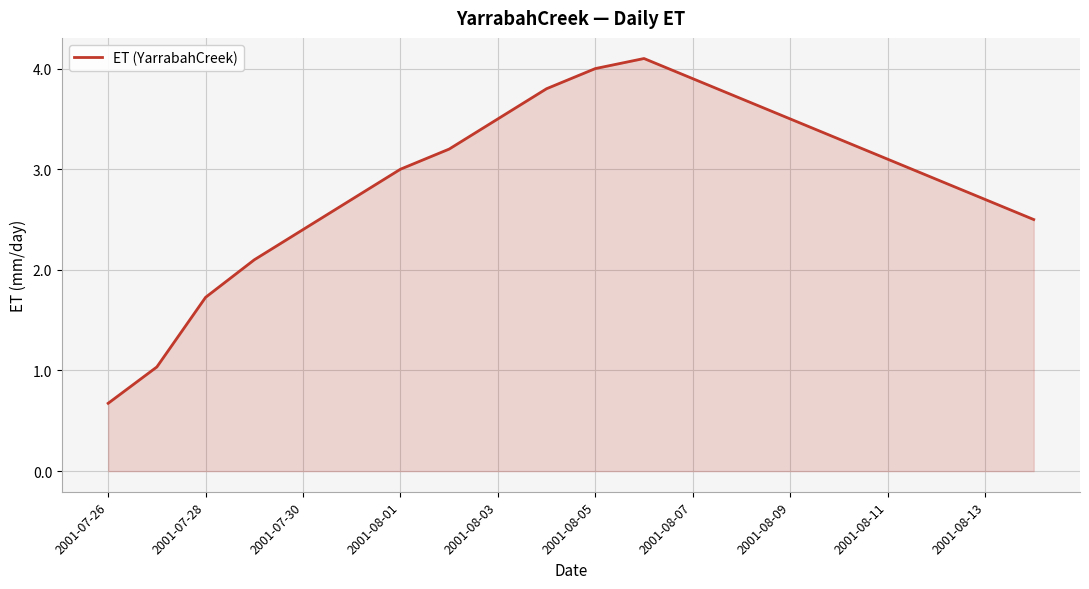

What is the greatest value displayed?

4.1